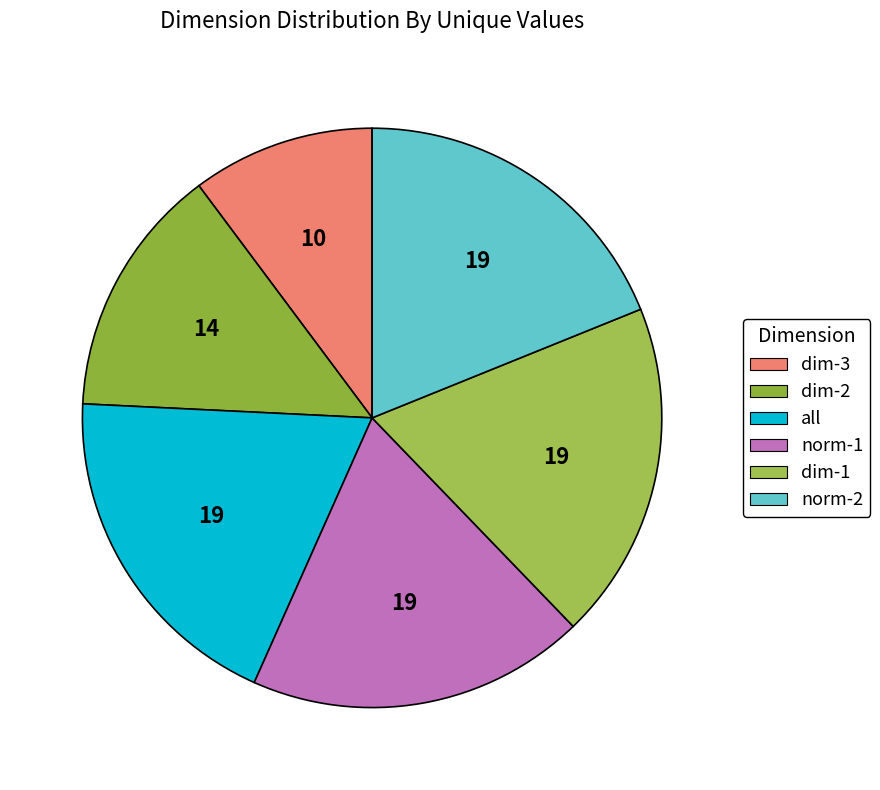

The norm-2 slice represents 19% of the pie. True or false?

True